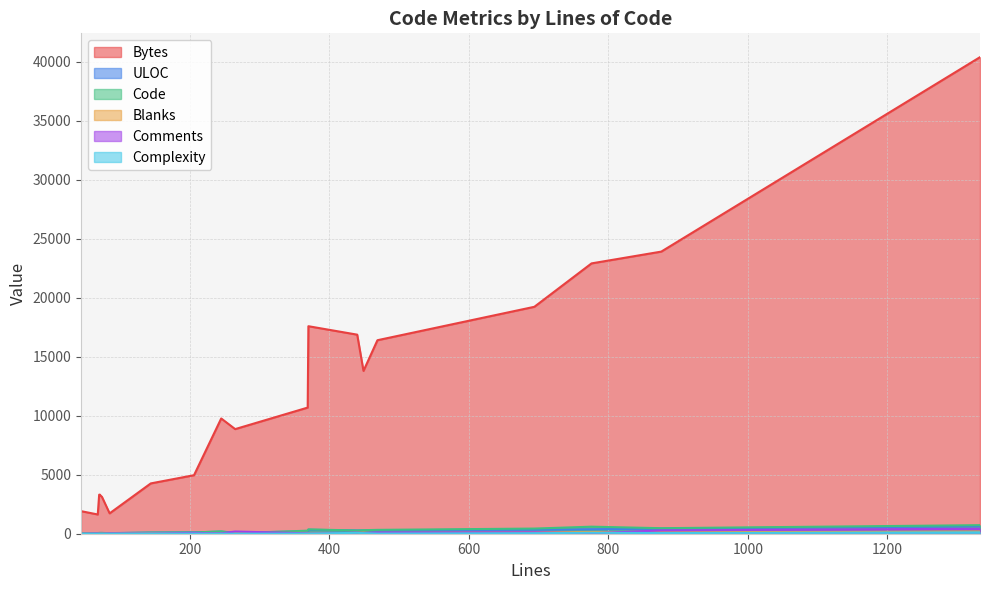

Which series ends up on top after the final intersection of Blanks and Comments?

Comments